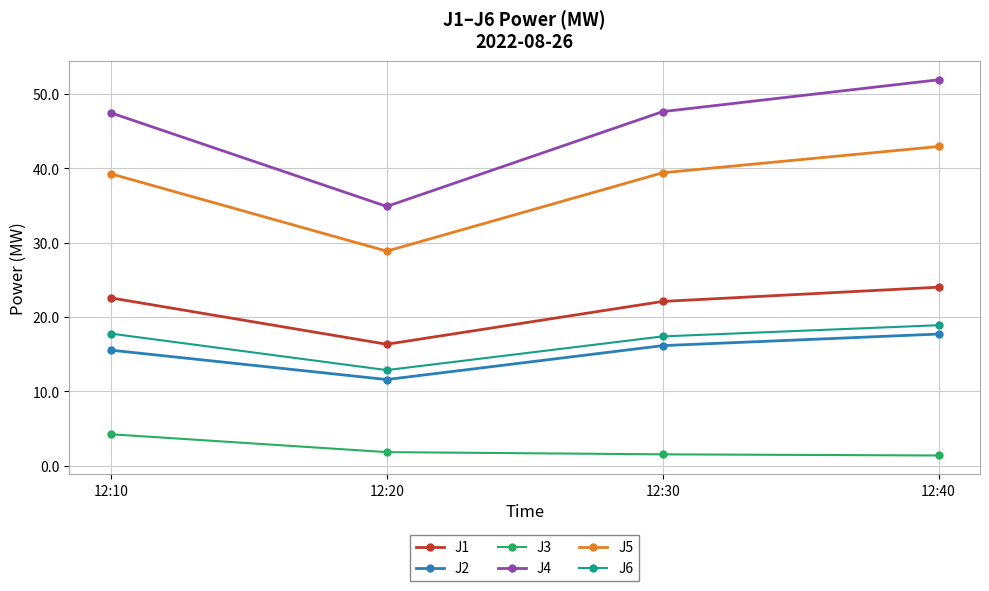

True or false: J1 and J6 cross at least once.

False